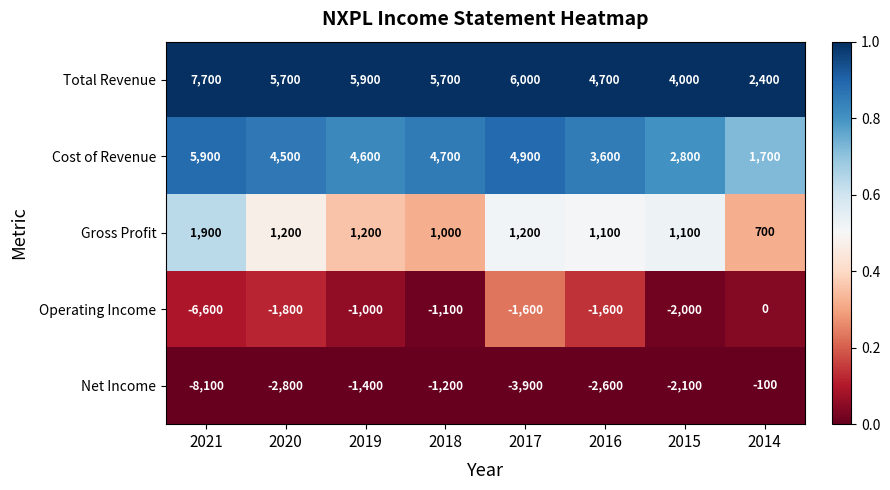

What is the sum of all Net Income values?

-22200